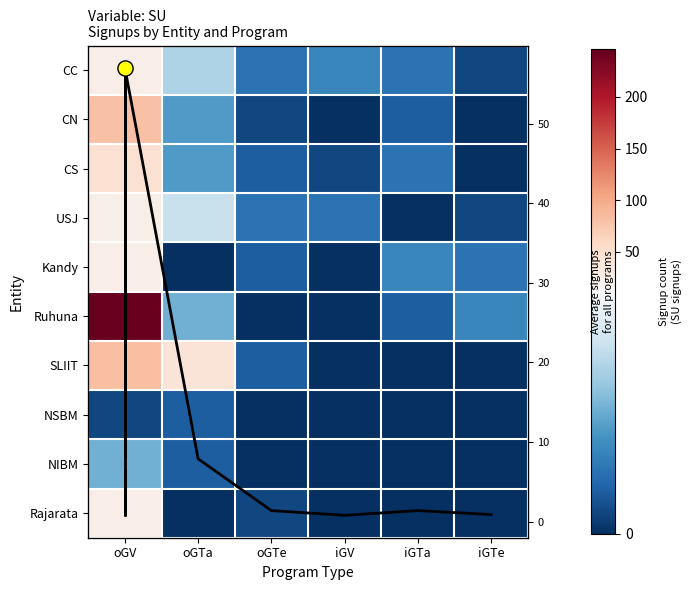

Reading left to right, extract all data points from this chart.

CC: 27	8	3	4	3	1
CN: 80	5	1	0	2	0
CS: 47	5	2	1	3	0
USJ: 26	9	3	3	0	1
Kandy: 27	0	2	0	4	3
Ruhuna: 246	6	0	0	2	4
SLIIT: 82	42	2	0	0	0
NSBM: 1	2	0	0	0	0
NIBM: 6	2	0	0	0	0
Rajarata: 28	0	1	0	0	0